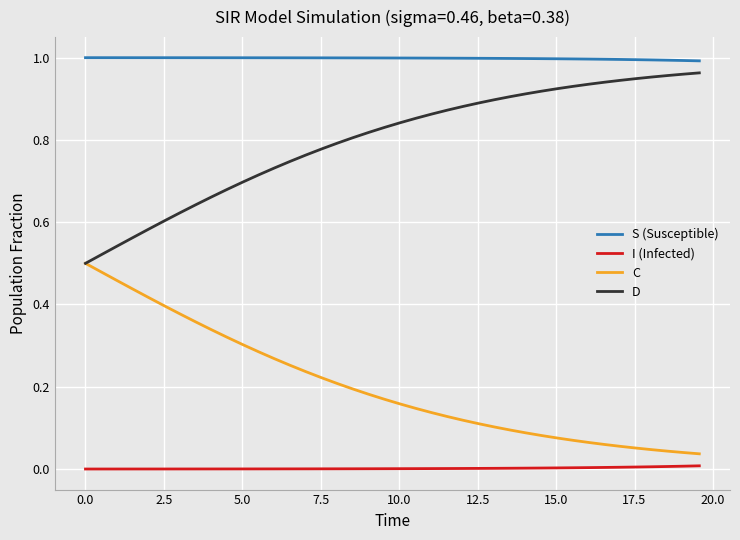

List the series in order of their overall mean, lowest first.

I (Infected), C, D, S (Susceptible)